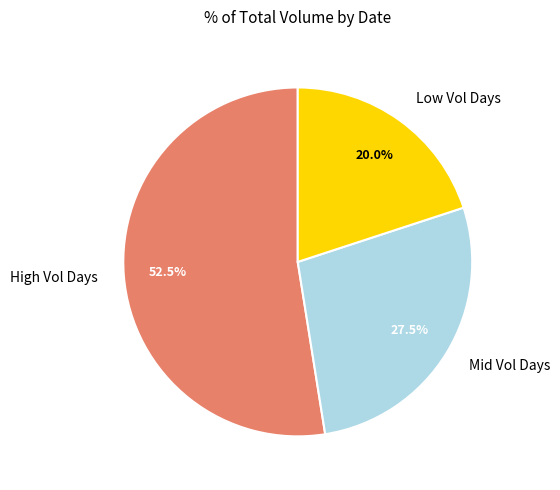

Approximately how many times larger is the value at High Vol Days compared to Mid Vol Days?

1.9